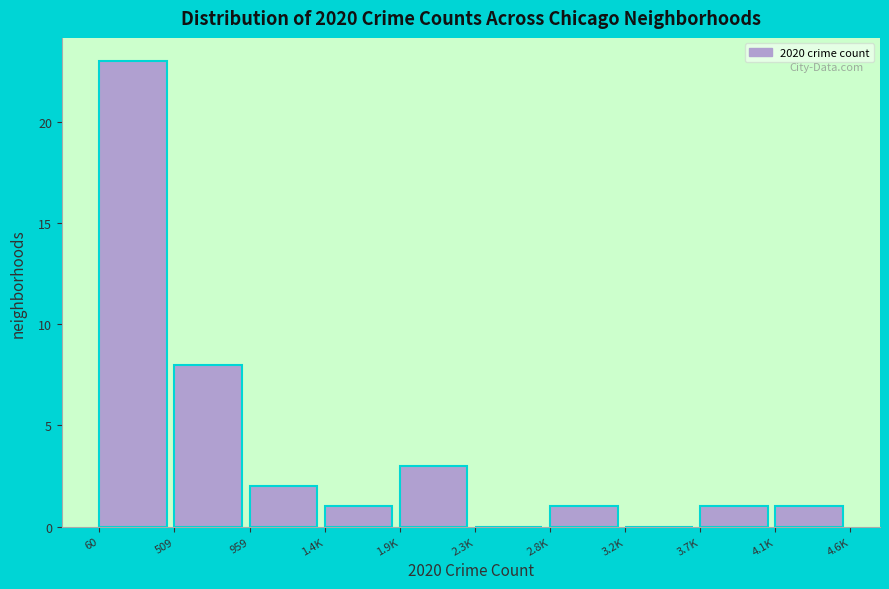

Reading right to left, extract all data points from this chart.

4.1K=1	3.7K=1	3.2K=0	2.8K=1	2.3K=0	1.9K=3	1.4K=1	959=2	509=8	60=23